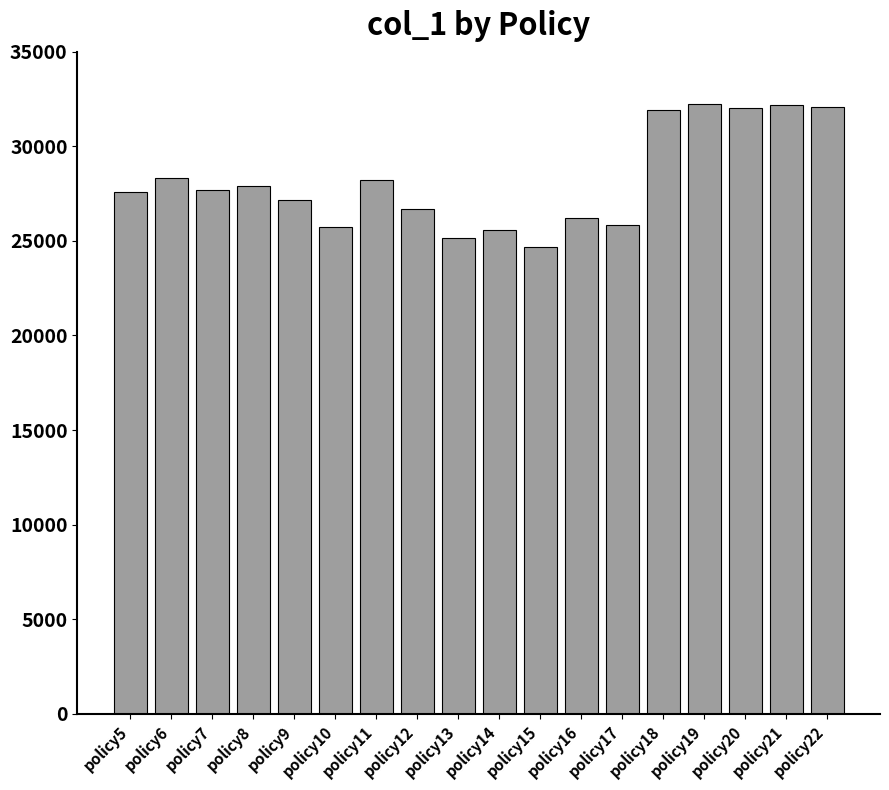

At which category does the chart reach its minimum across all series?

policy15